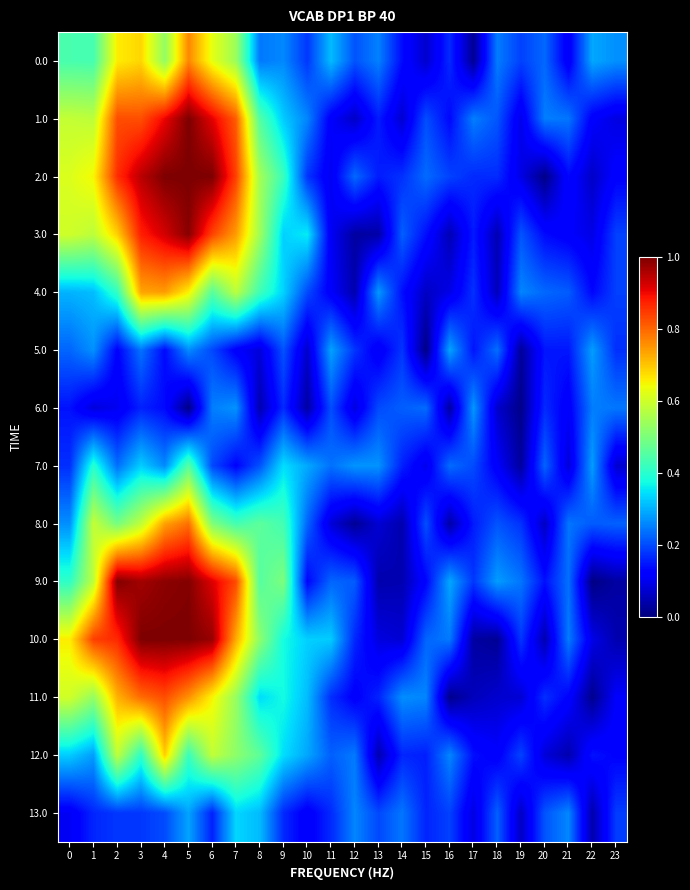

Rank the series at 4 from lowest to highest value.

6.0, 5.0, 13.0, 7.0, 0.0, 12.0, 8.0, 4.0, 11.0, 1.0, 3.0, 9.0, 2.0, 10.0